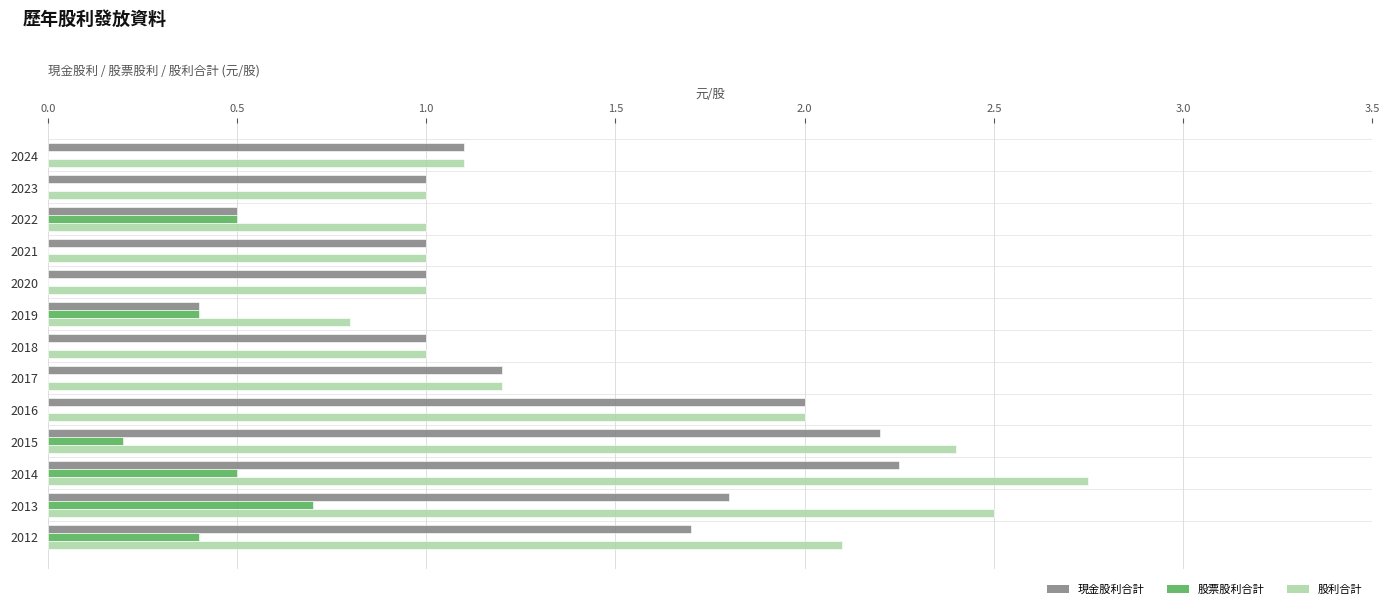

Which series has the widest spread of values?

股利合計